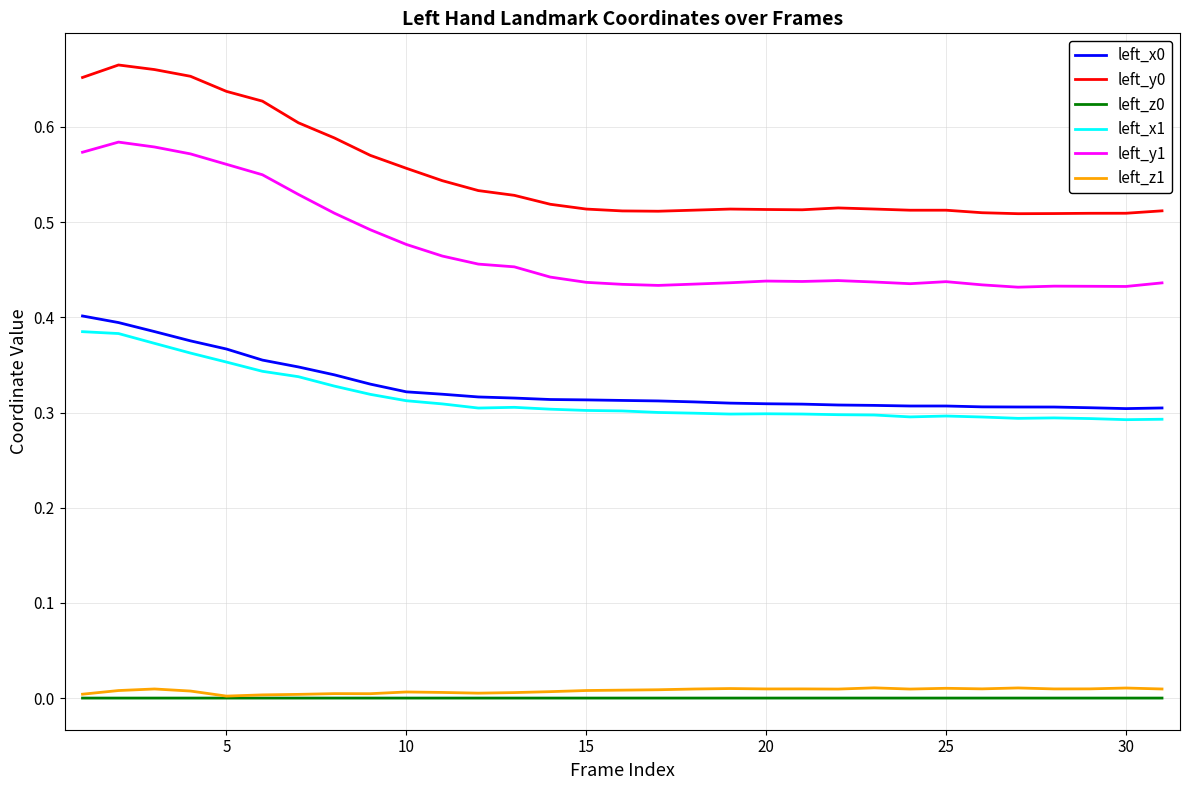

True or false: left_z1 and left_x1 cross at least once.

False